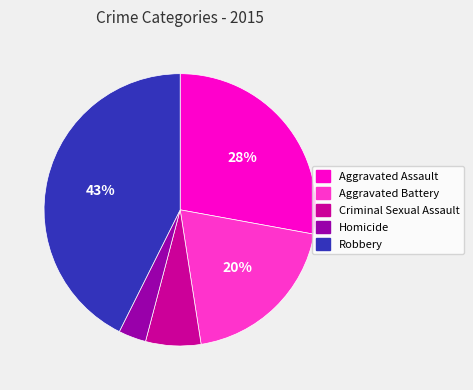

To the nearest percent, what is the average slice percentage?

20%